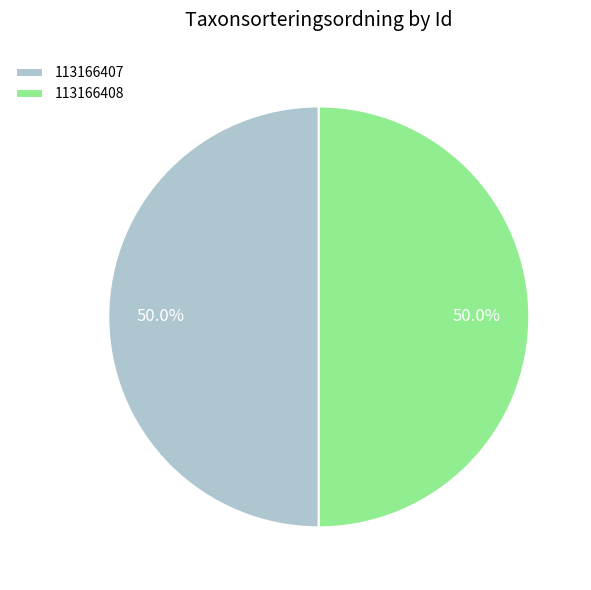

Is the sum of 113166407 and 113166408 greater than half?

Yes